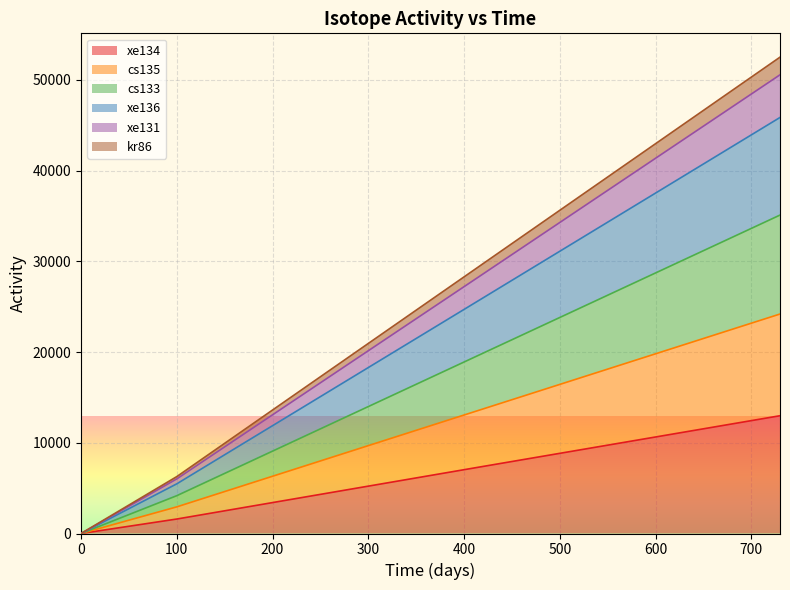

At 0, list the series in order from largest to smallest.

kr86, cs135, xe131, cs133, xe136, xe134